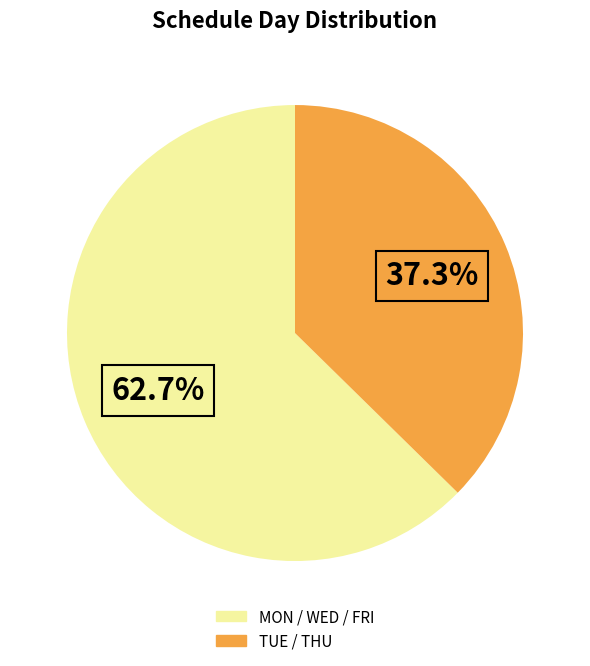

To the nearest percent, what is the difference between the largest and smallest slice percentages?

25%